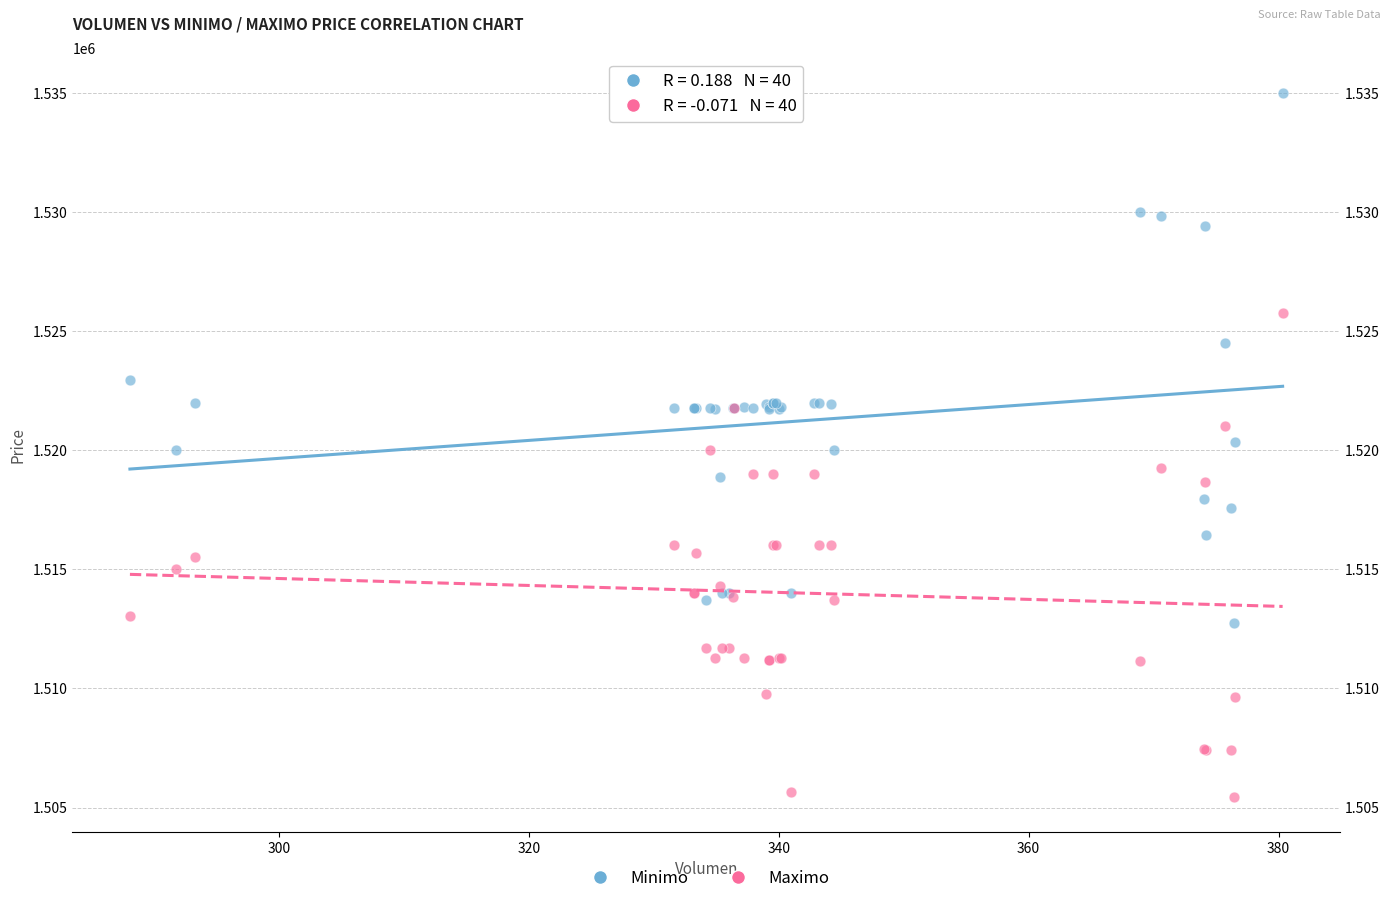

Which series contains the lowest Y value?

Maximo